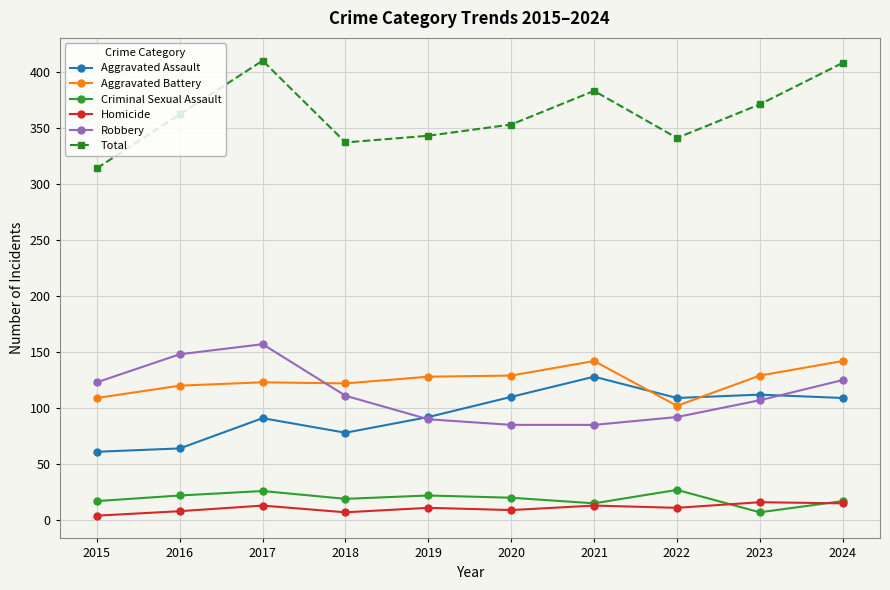

Rank the series at 2016 from lowest to highest value.

Homicide, Criminal Sexual Assault, Aggravated Assault, Aggravated Battery, Robbery, Total